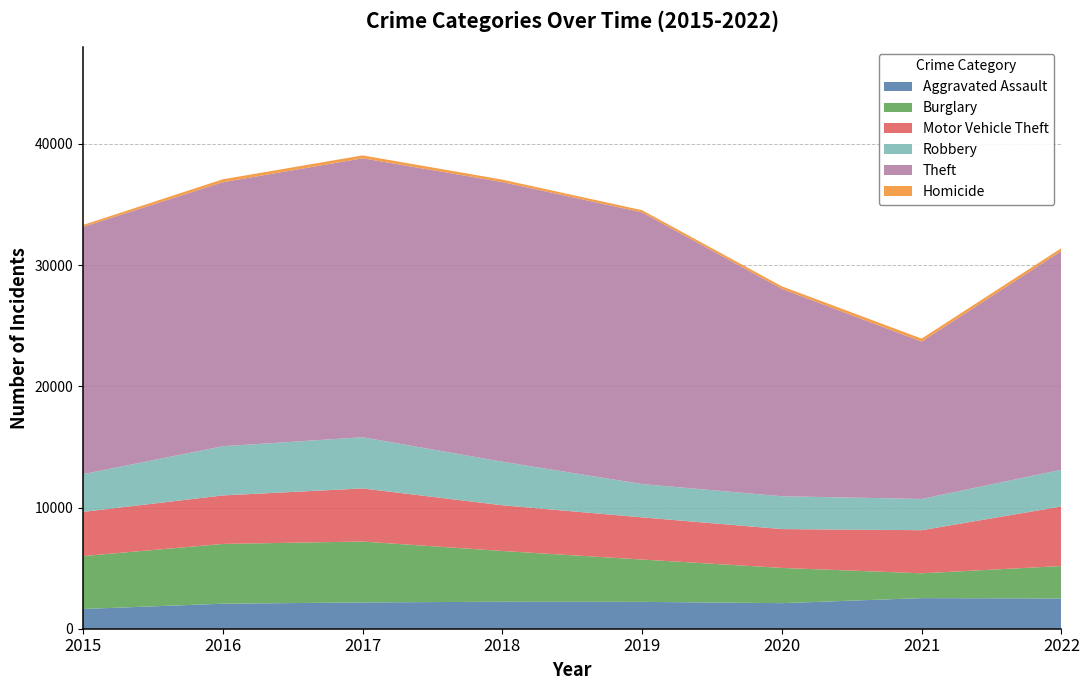

Reading left to right, what are all the values shown in this chart?

Aggravated Assault: 1628	2064	2170	2227	2216	2110	2525	2496
Burglary: 4364	4931	5022	4185	3491	2906	2047	2676
Motor Vehicle Theft: 3645	4001	4381	3772	3479	3204	3555	4914
Robbery: 3114	4058	4224	3593	2748	2709	2579	3030
Theft: 20398	21778	23011	23071	22413	17106	12977	18050
Homicide: 158	243	239	199	179	210	249	233